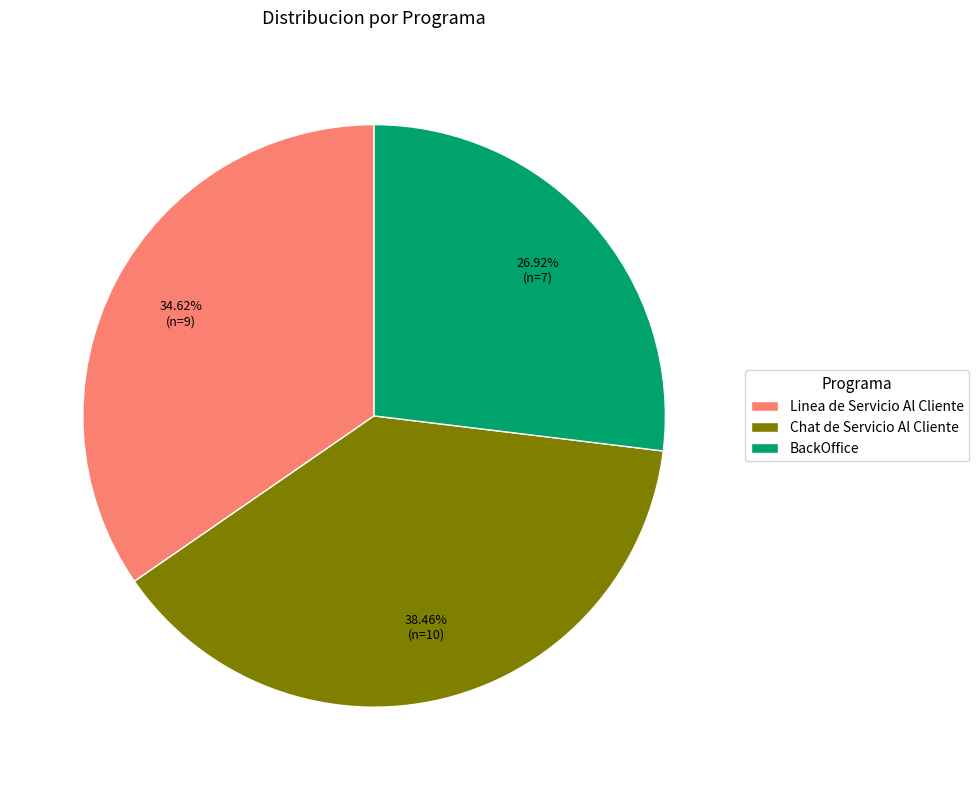

To the nearest percent, what is the combined percentage of Linea de Servicio Al Cliente and BackOffice?

62%